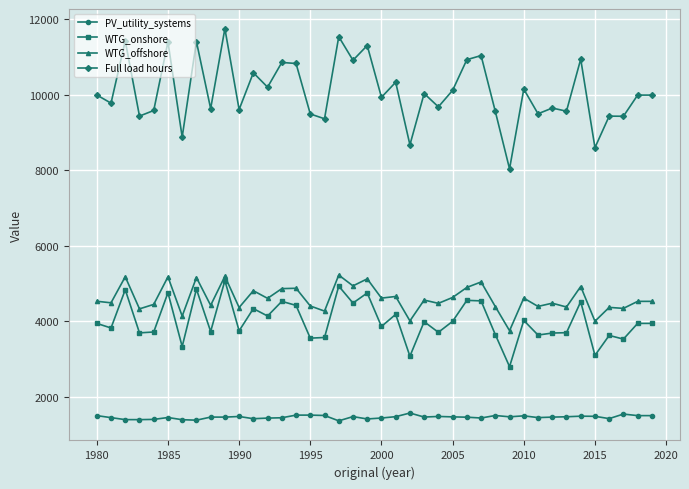

Which series has the largest total across all categories?

Full load hours